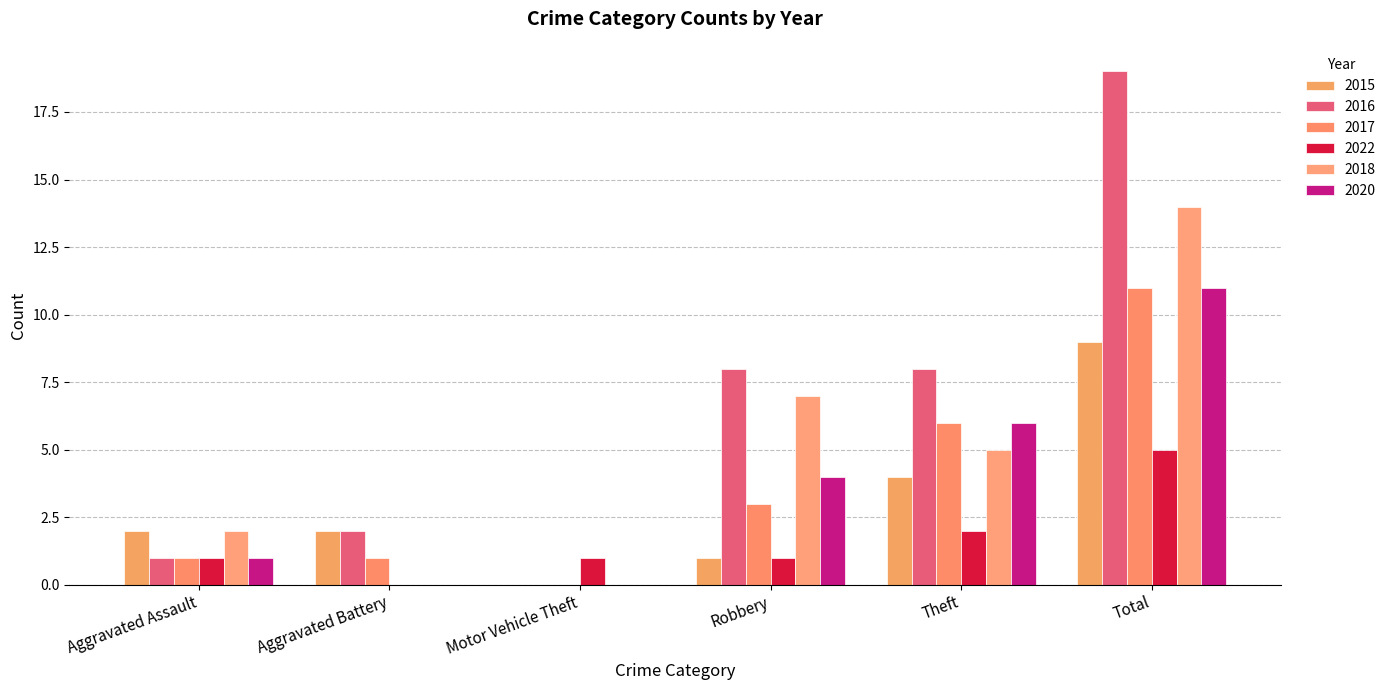

At how many categories does at least one series exceed 0?

6